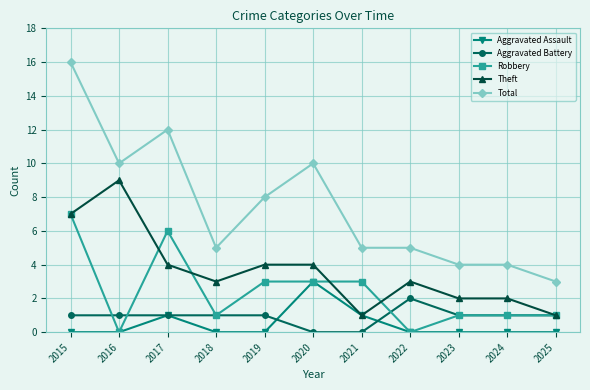

At which category is the sum across all series the highest?

2015